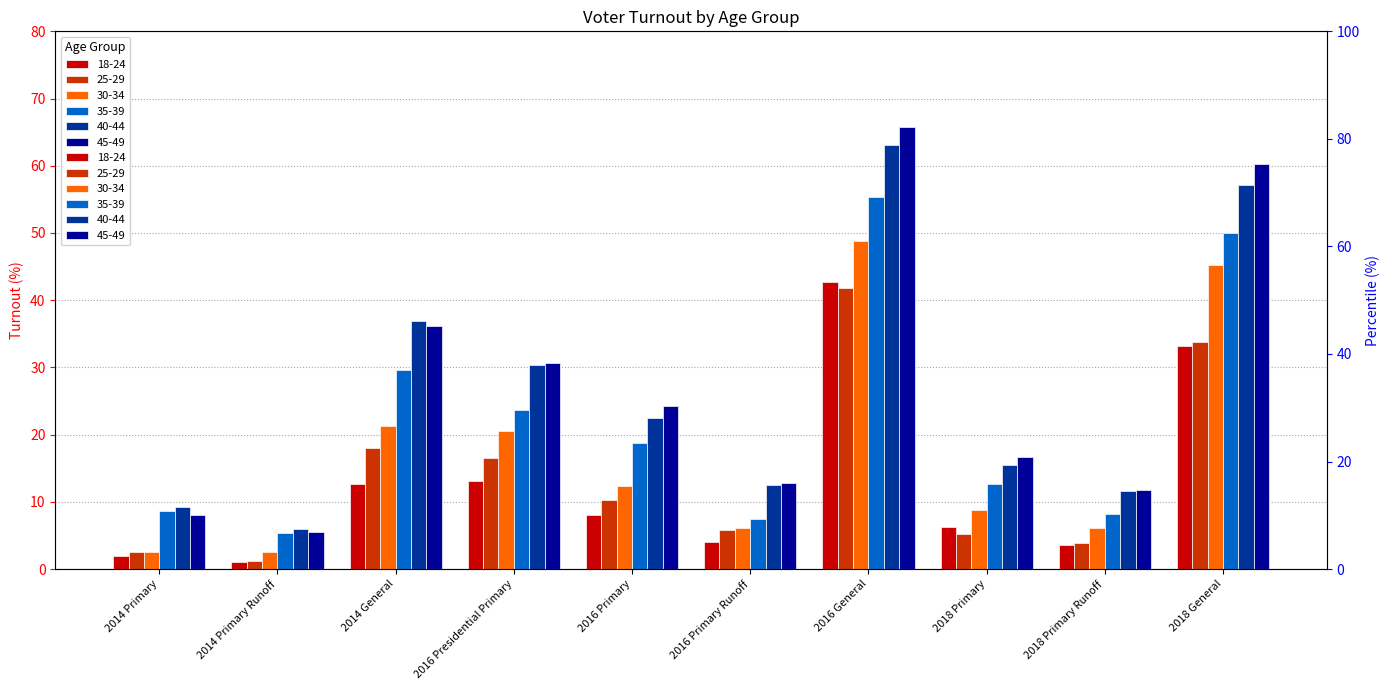

What is the difference between the 40-44 values at 2018 Primary Runoff and 2018 Primary?

3.8